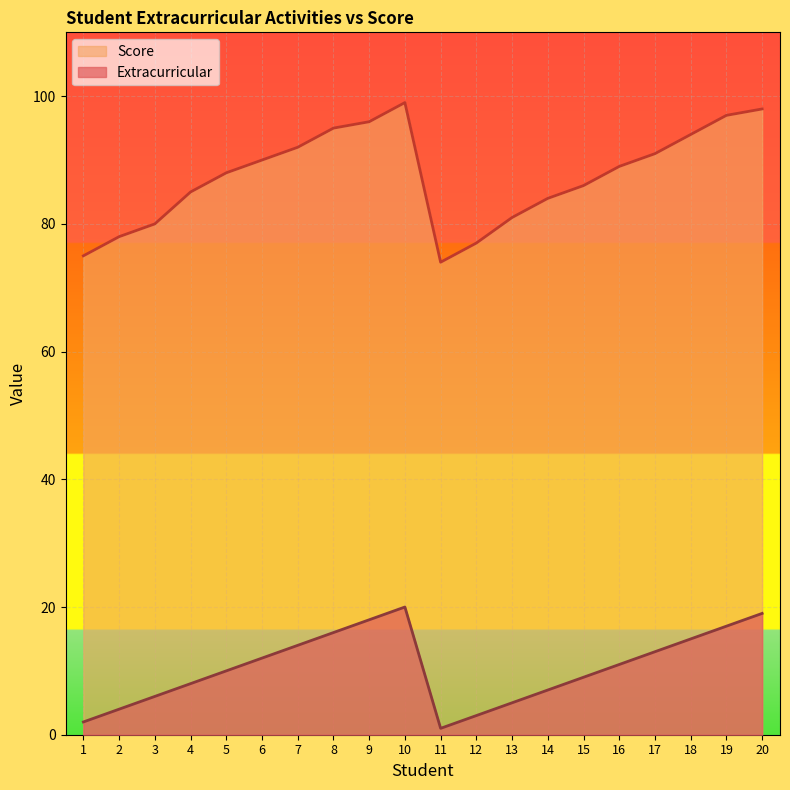

Where is the first local minimum for Extracurricular?

11